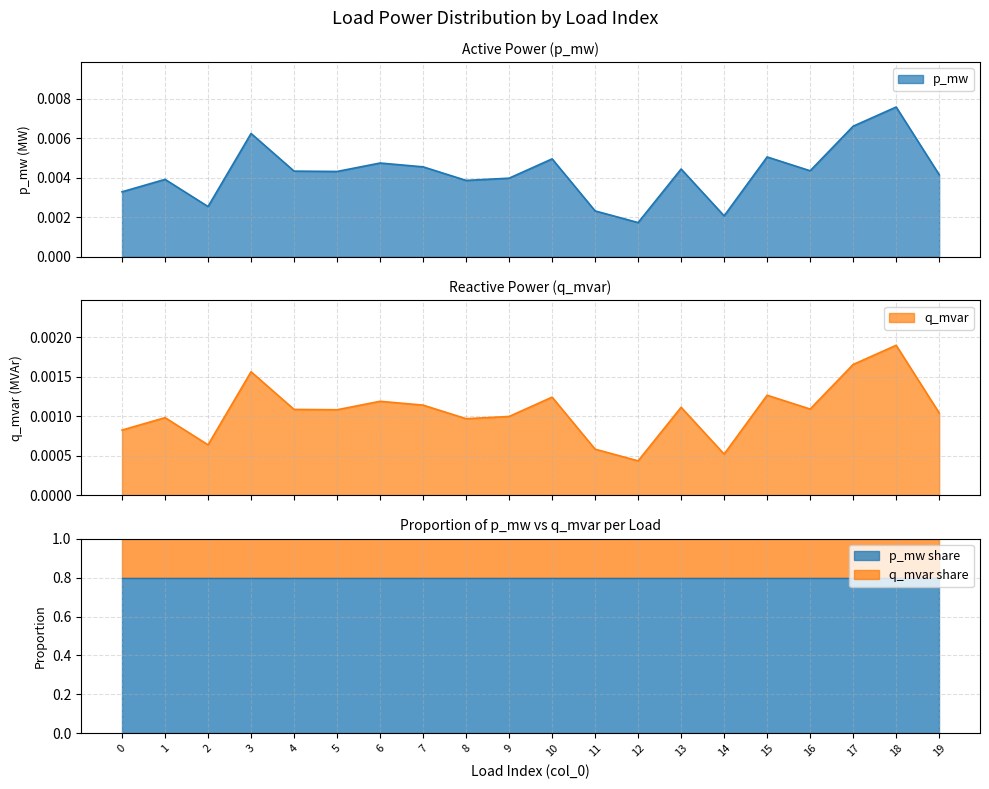

True or false: p_mw has a value of 0.0 at 15.

False